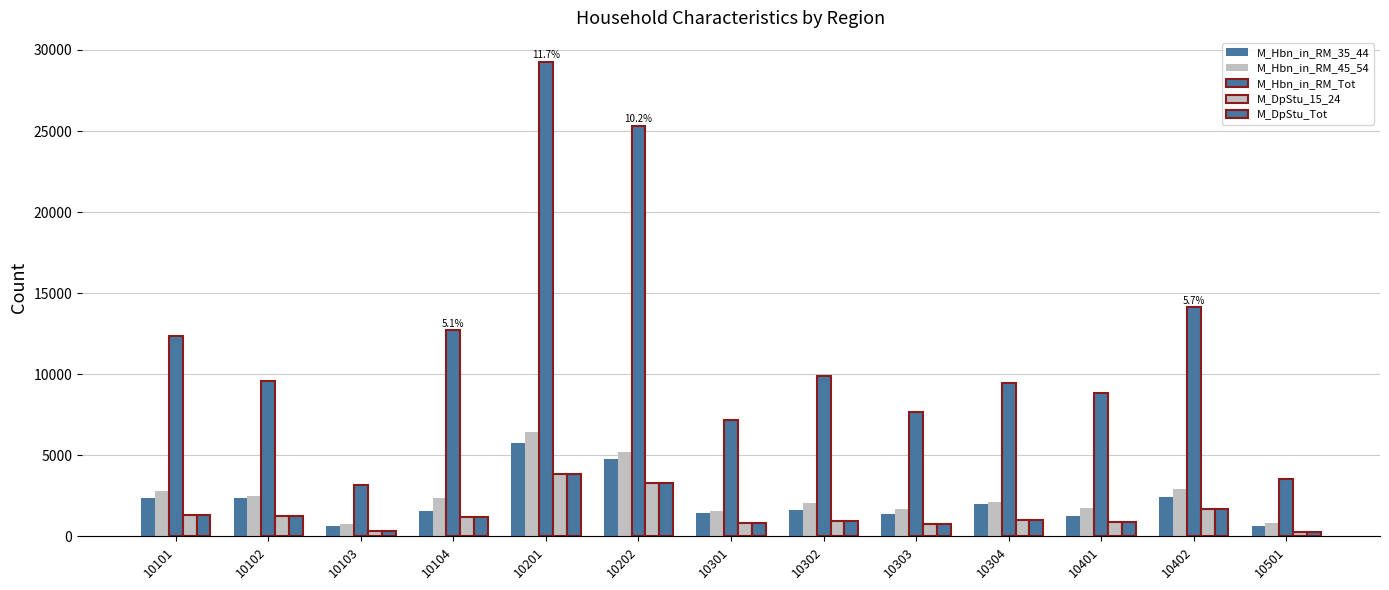

How many groups of bars are there?

13